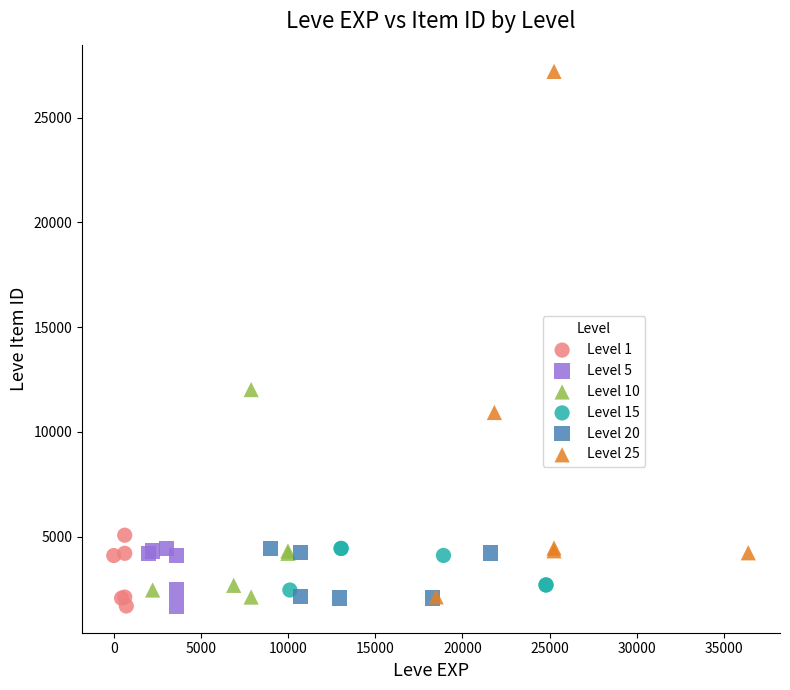

Which series has the widest spread of Y values?

Level 25